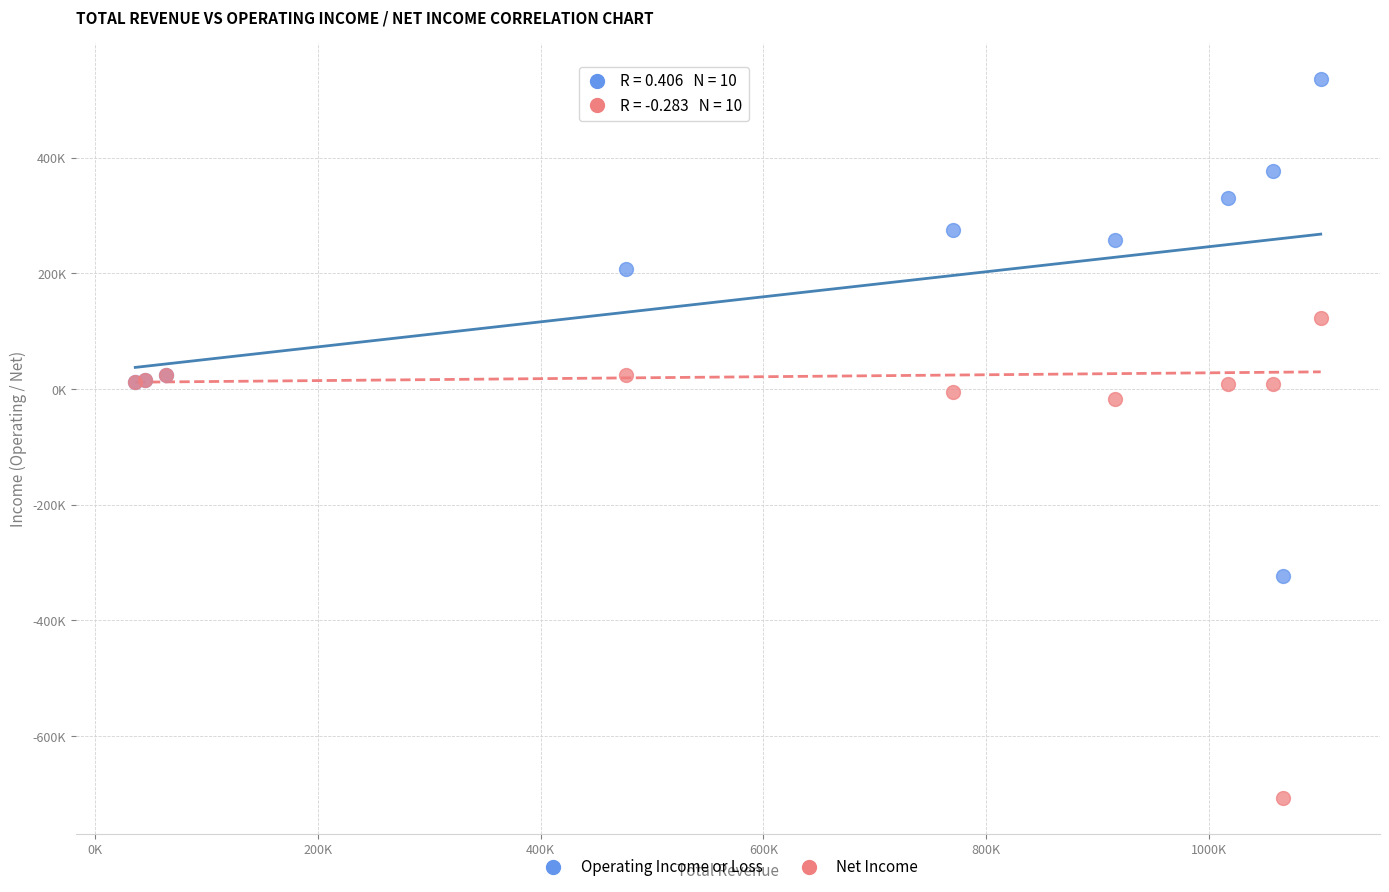

Which series has the widest spread of Y values?

Operating Income or Loss